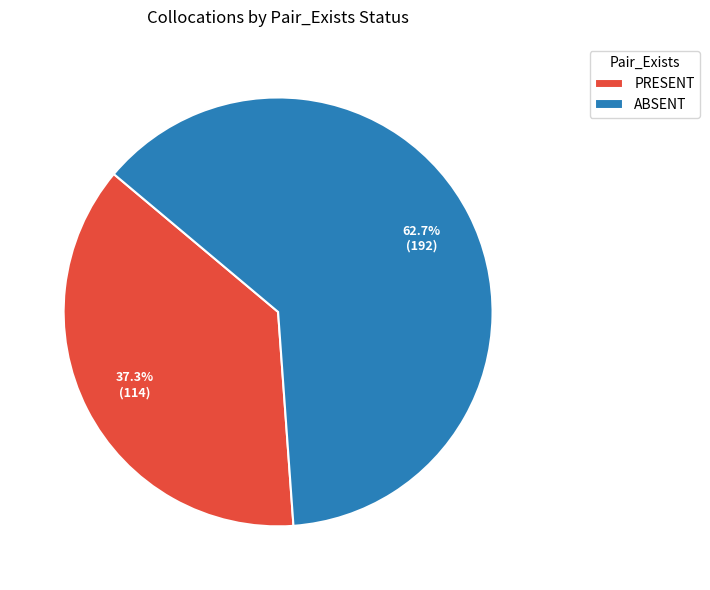

Which slice is the smallest?

PRESENT